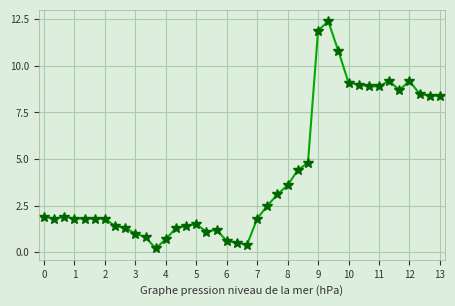

What is the value of the 23rd point from the left?

2.5